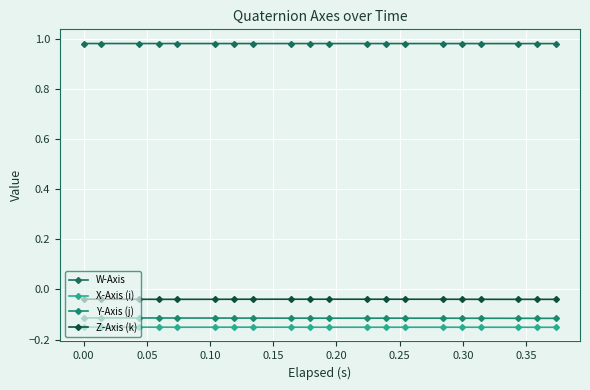

What is the average value of the X-Axis (i) series?

-0.2